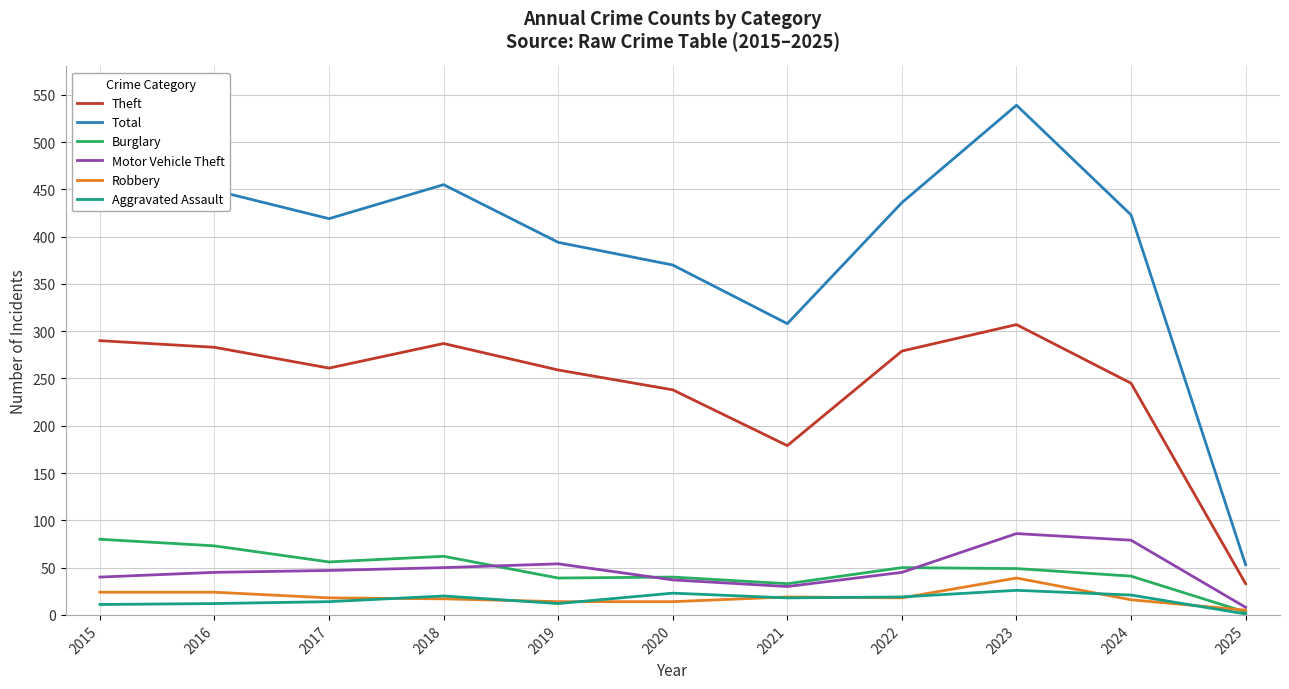

Is it true that Motor Vehicle Theft equals 20 at 2018?

False